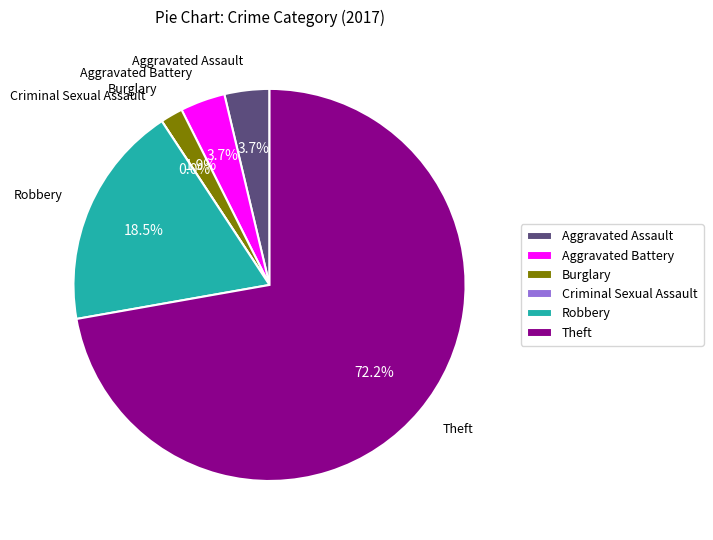

Count the number of slices in the pie.

6